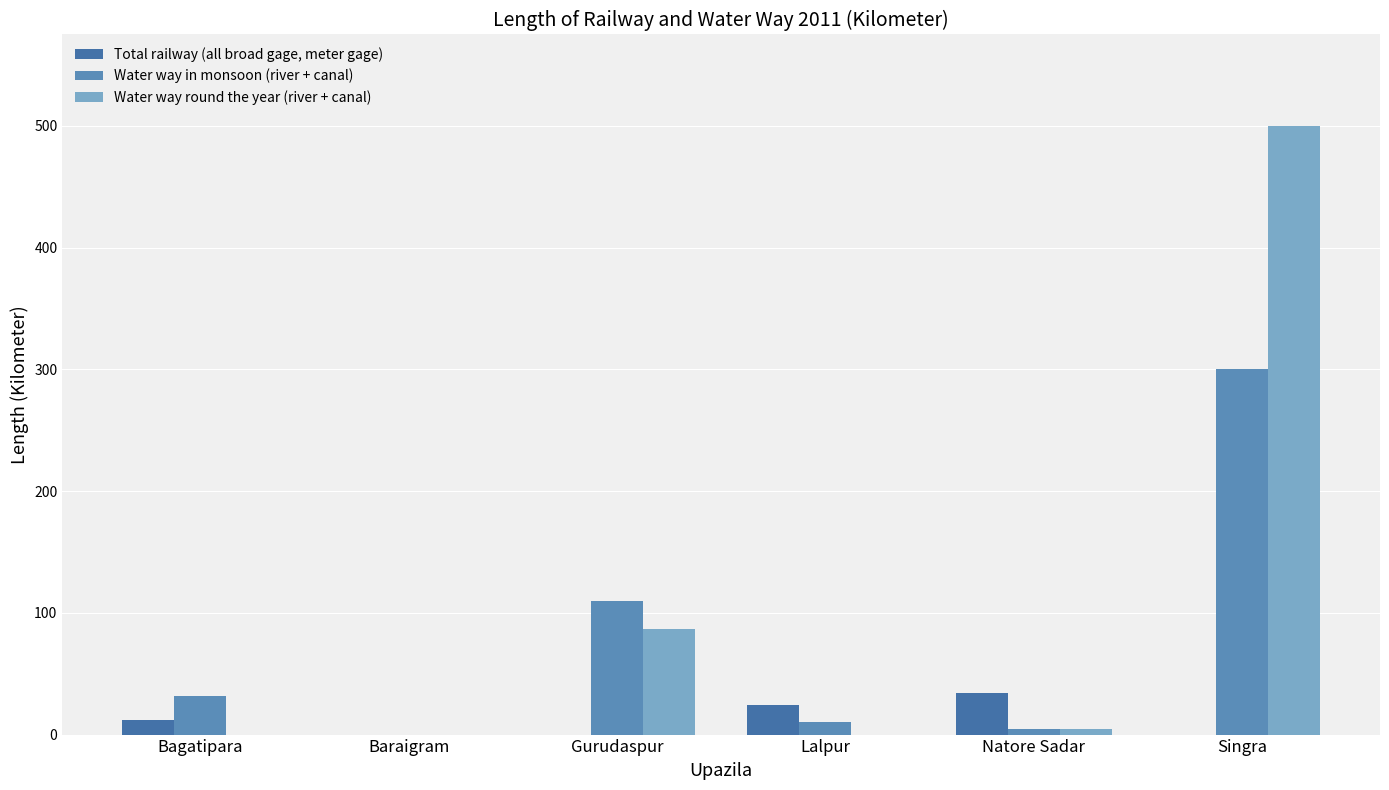

What is the label of the 2nd bar from the left?

Baraigram